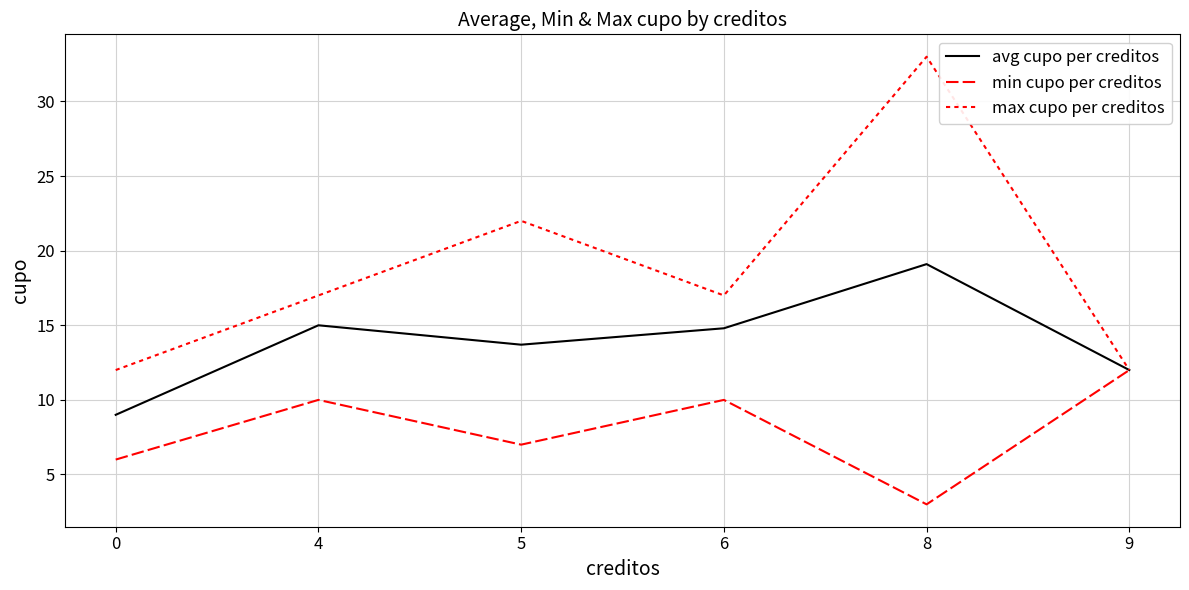

Which category has the highest value across all series?

8